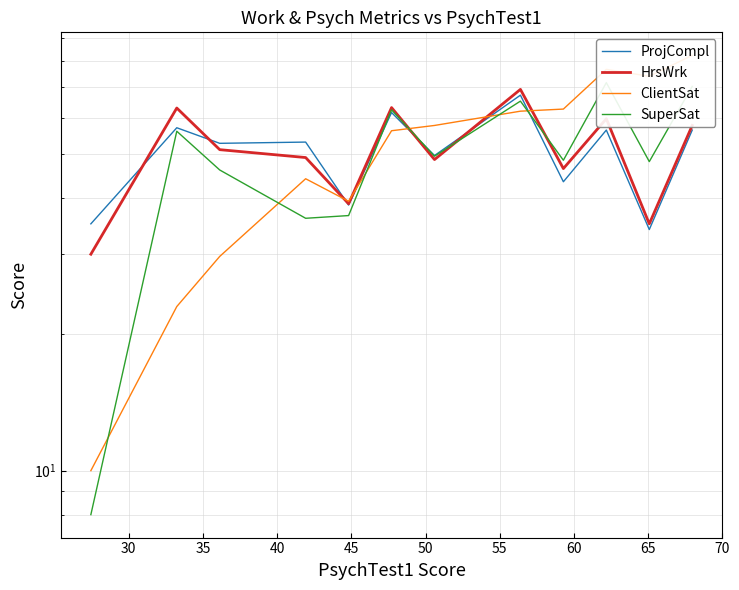

What are all the series names shown in the legend?

ProjCompl, HrsWrk, ClientSat, SuperSat